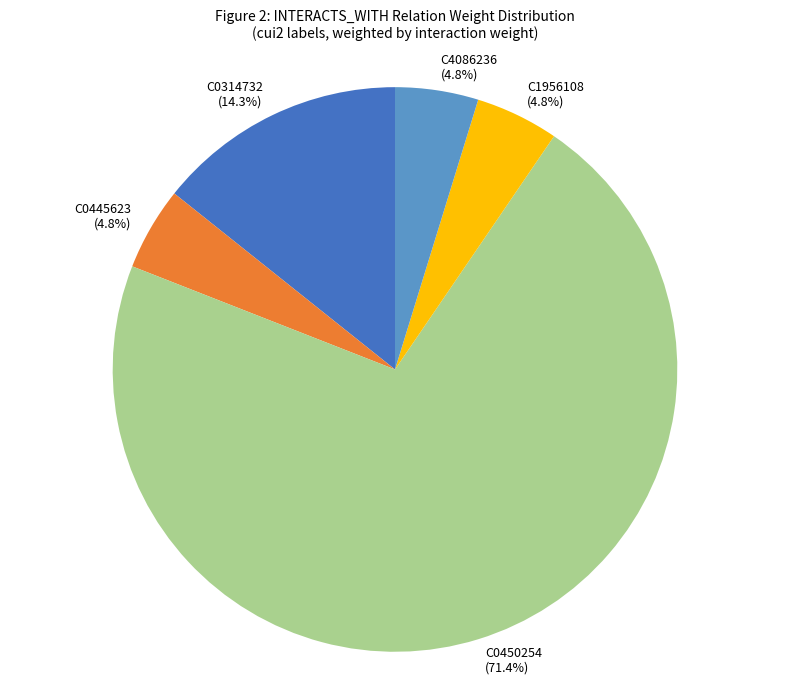

To the nearest percent, what is the average slice percentage?

20%